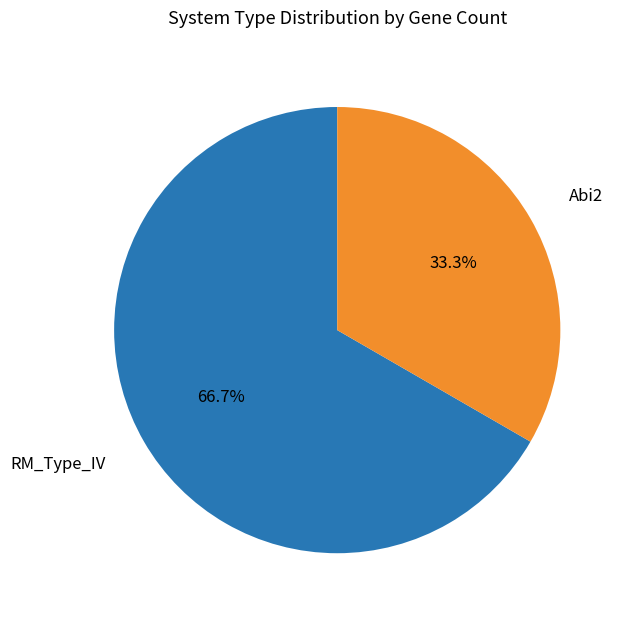

What percentage is the Abi2 slice, to the nearest percent?

33%